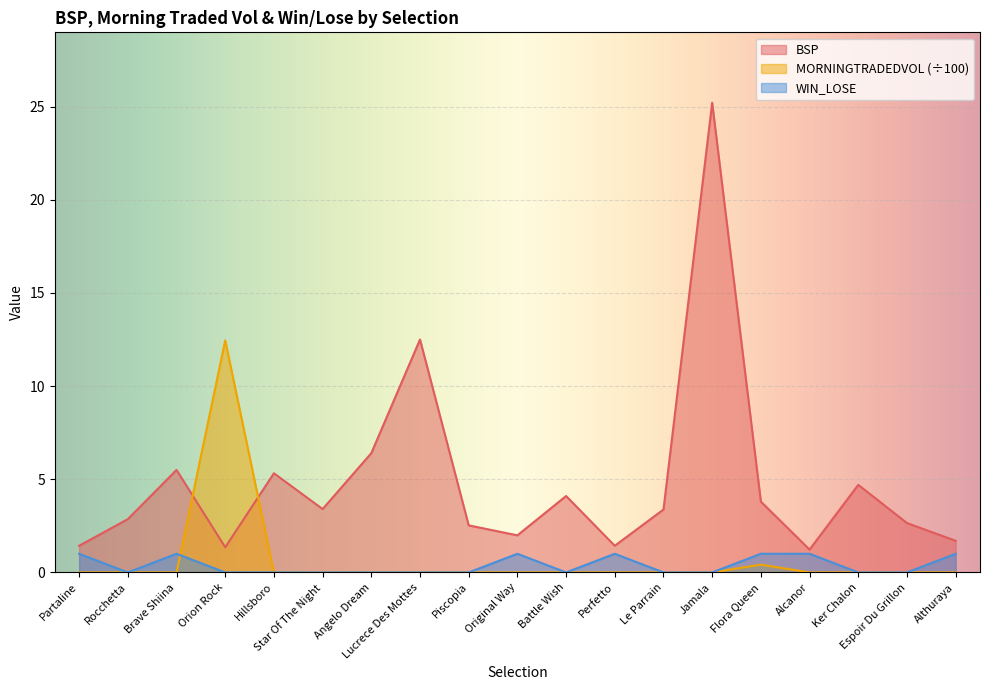

Count the number of categories in the chart.

19